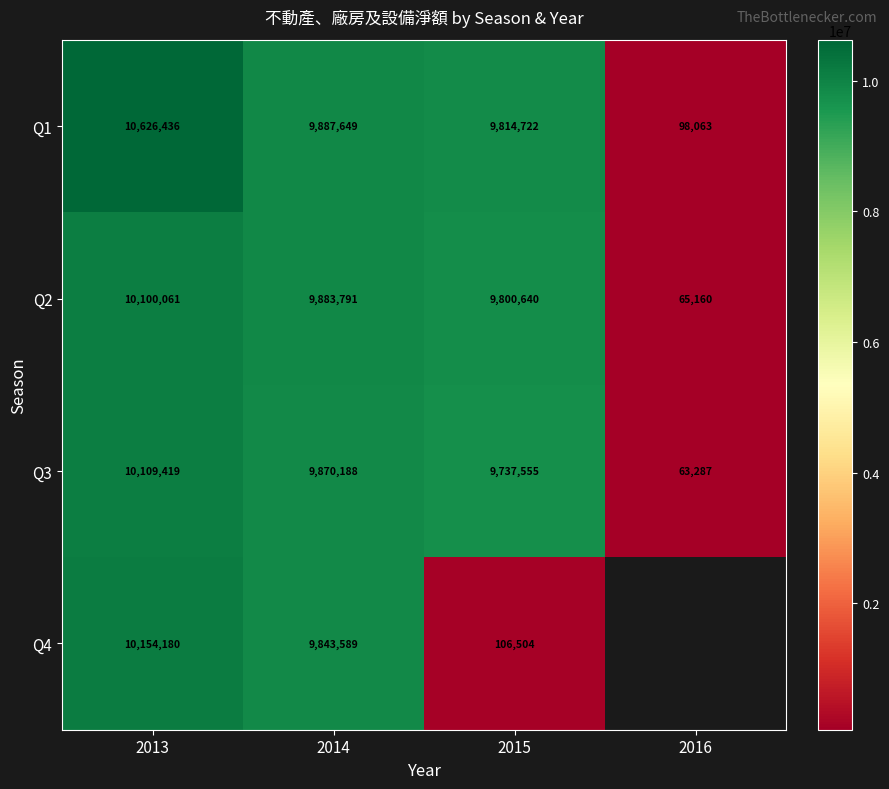

What is the difference between the second highest and minimum values in the Q1 series?

9789586